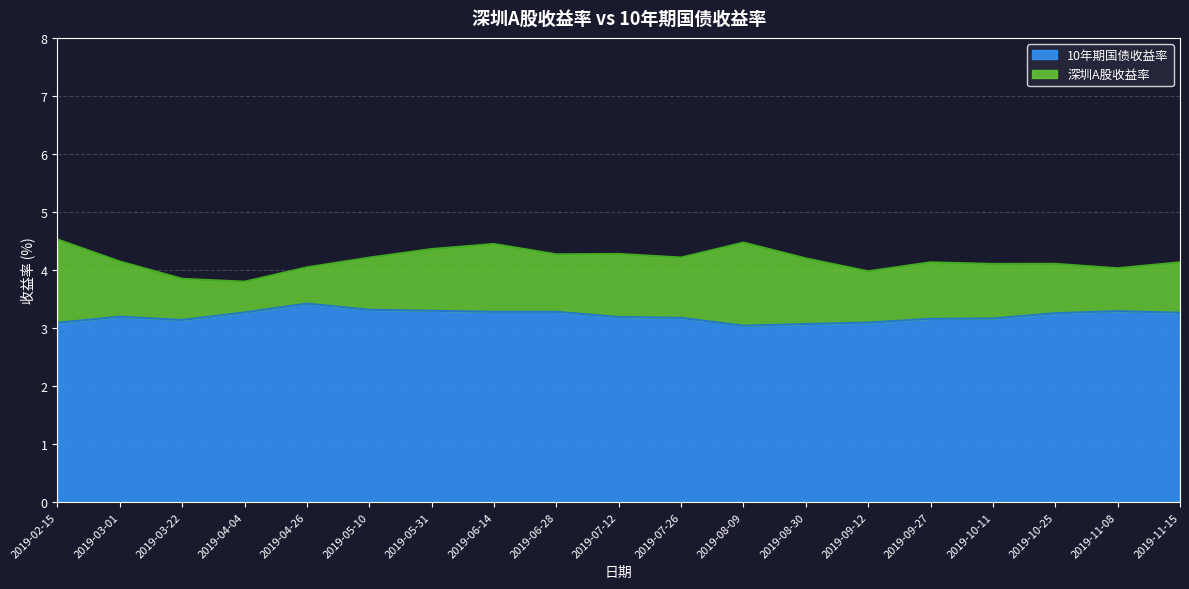

What is the smallest value displayed?

3.0